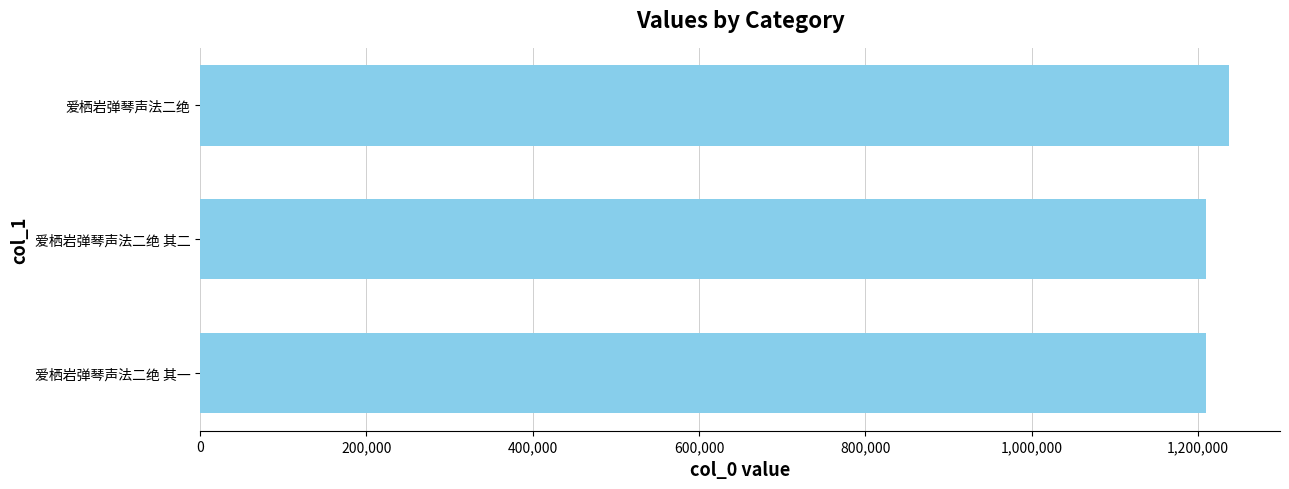

Does the chart contain any negative values?

No